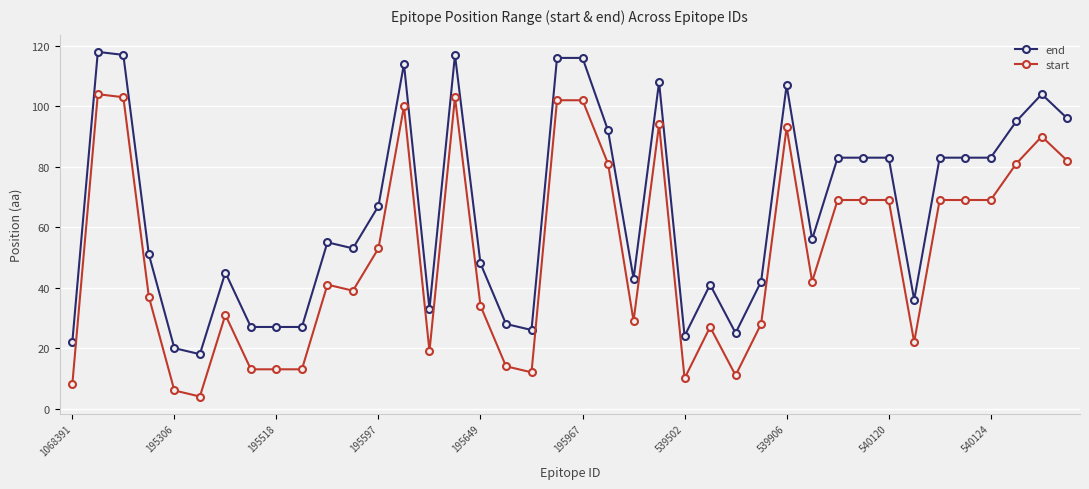

True or false: start and end cross at least once.

False